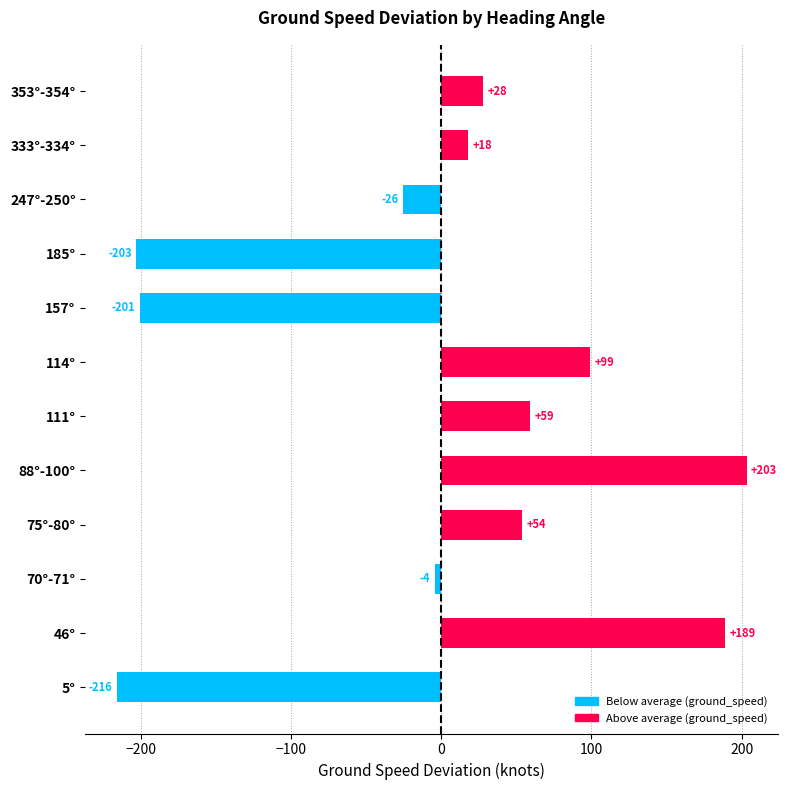

What is the difference between the second highest and second lowest values?

392.0